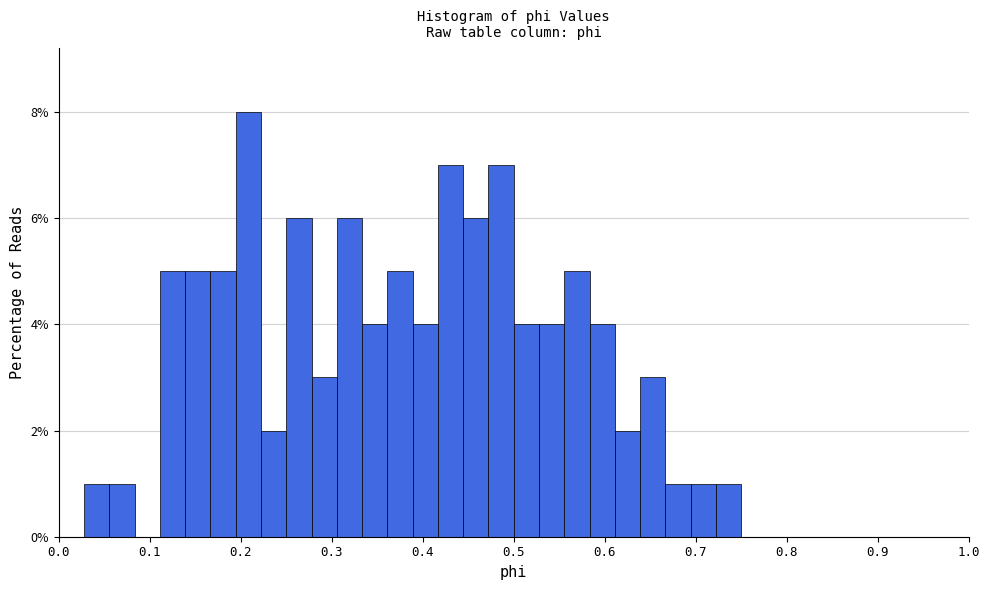

Around what value on the x-axis is the tallest bar? Give the approximate position of its centre, as read against the axis.

0.21